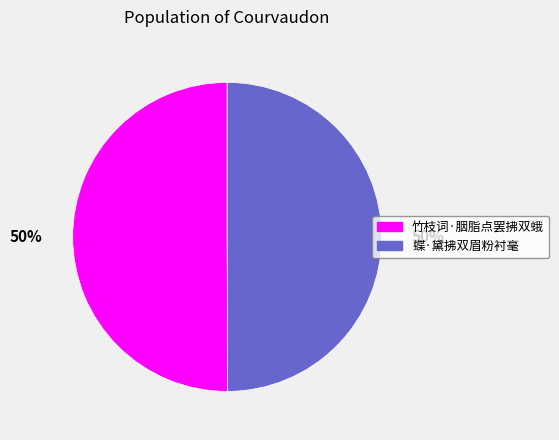

To the nearest percent, what portion does 蝶·黛拂双眉粉衬毫 represent?

50%